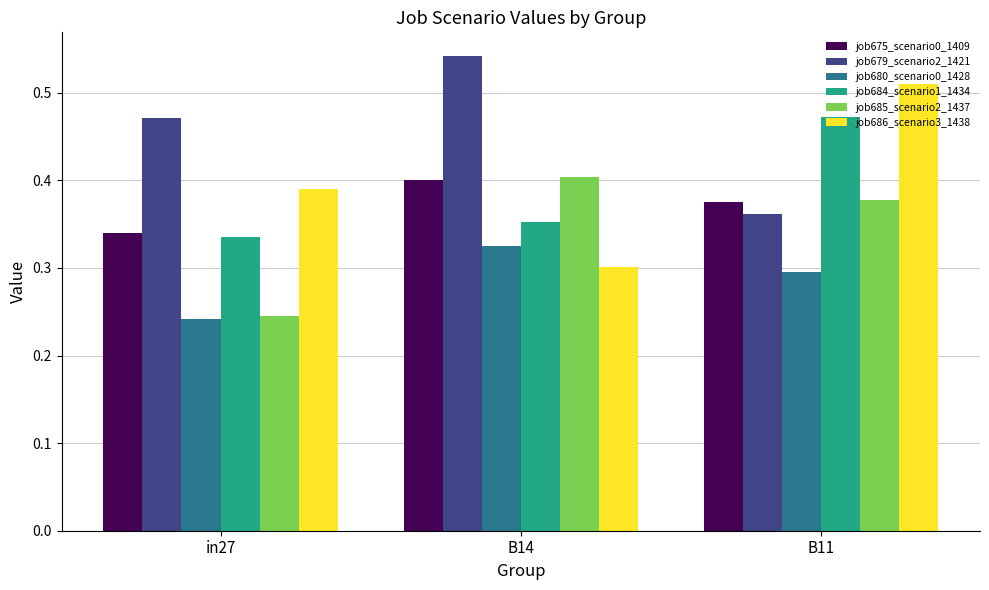

What is the sum of all job680_scenario0_1428 values?

0.9